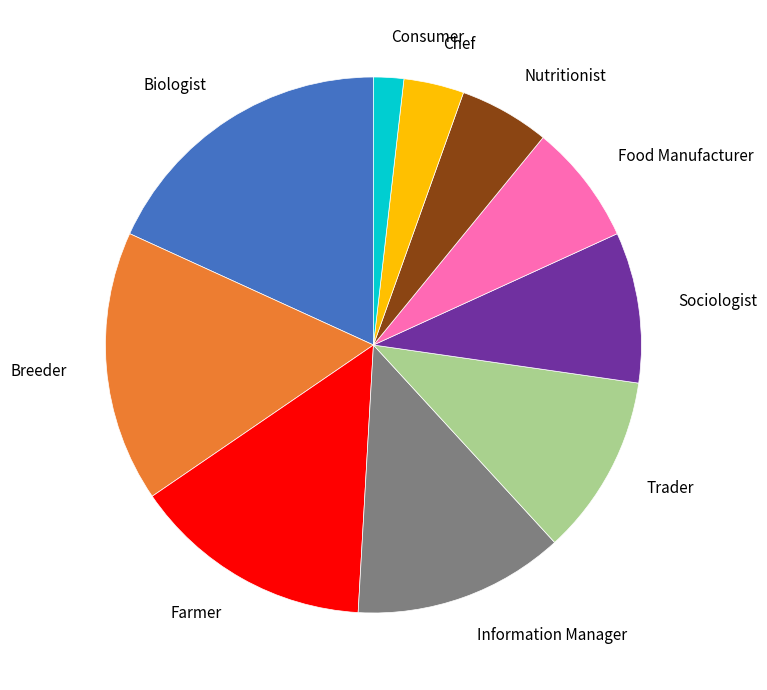

Which slice is the smallest?

Consumer